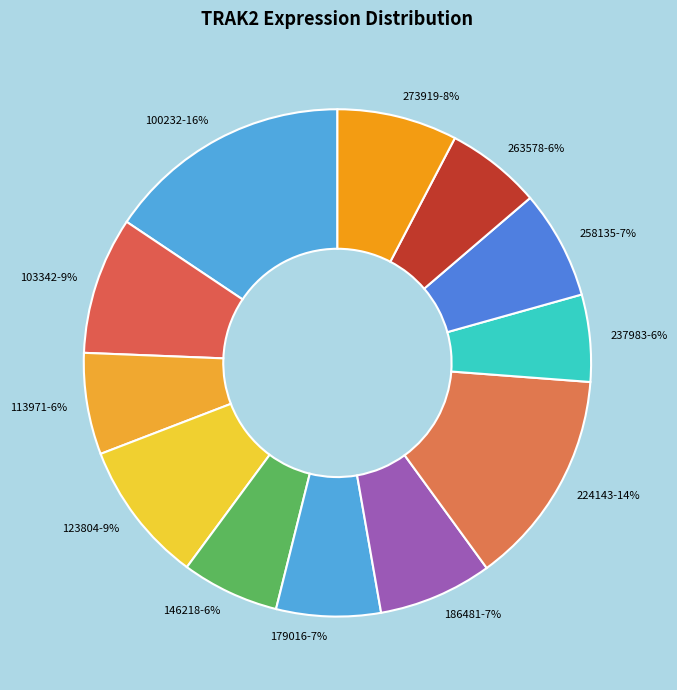

Do 224143 and 100232 together represent more than half of the pie?

No